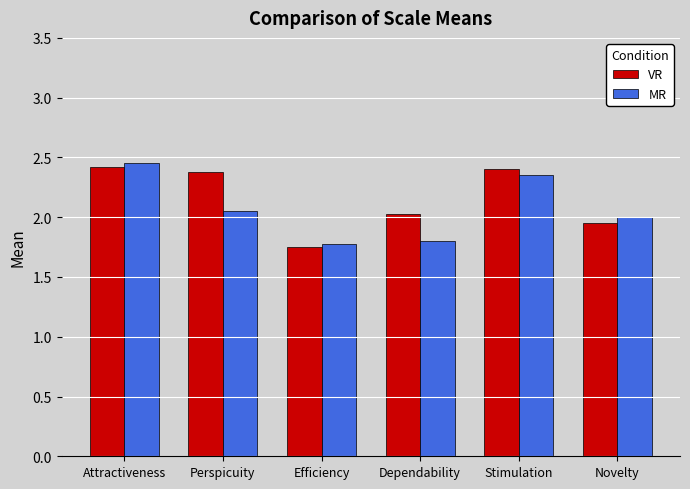

The value of MR at Stimulation is 2.4. True or false?

True